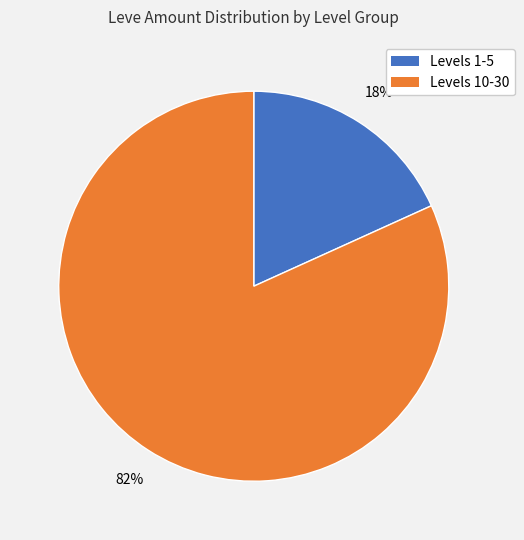

To the nearest percent, what is the average slice percentage?

50%